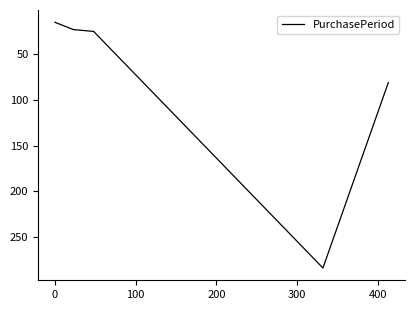

What is the greatest value displayed?

284